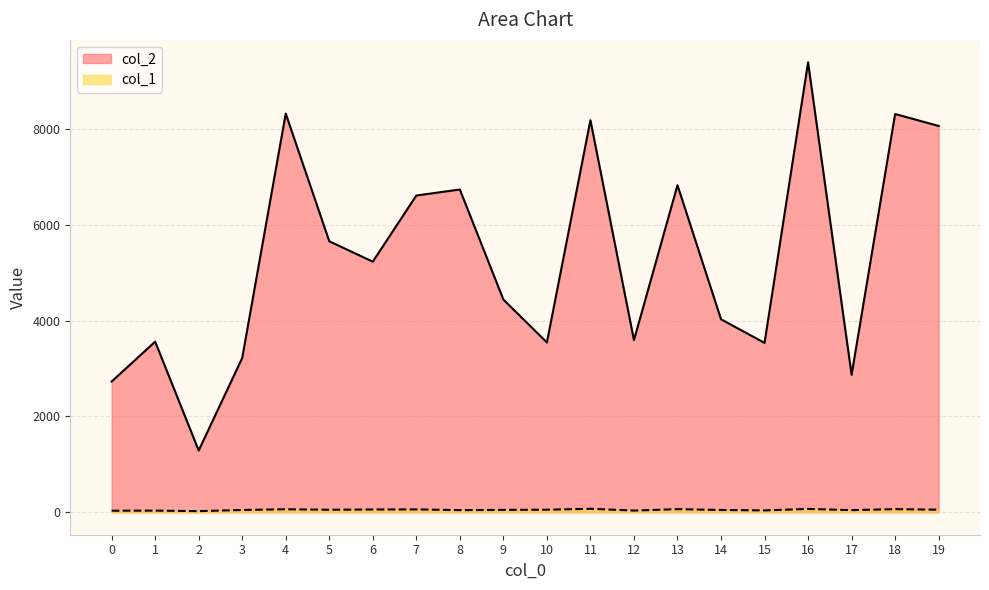

Count the number of categories in the chart.

20